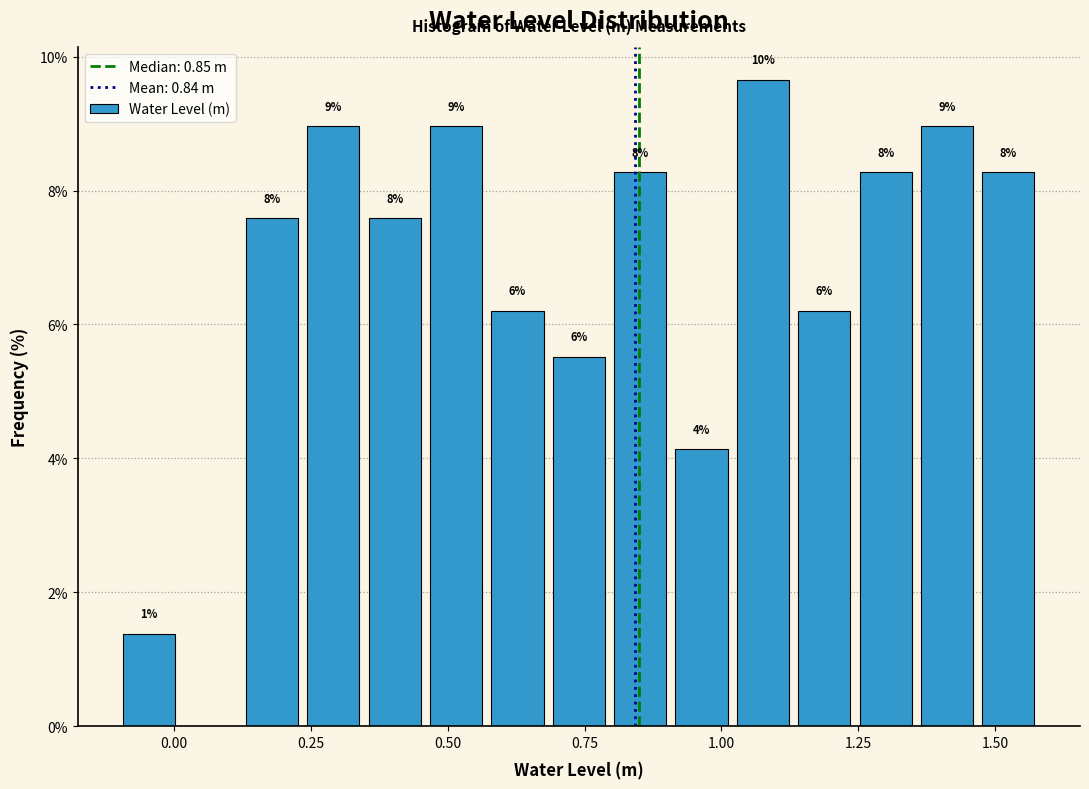

Read against the x-axis, roughly where is the centre of the tallest bar?

1.10